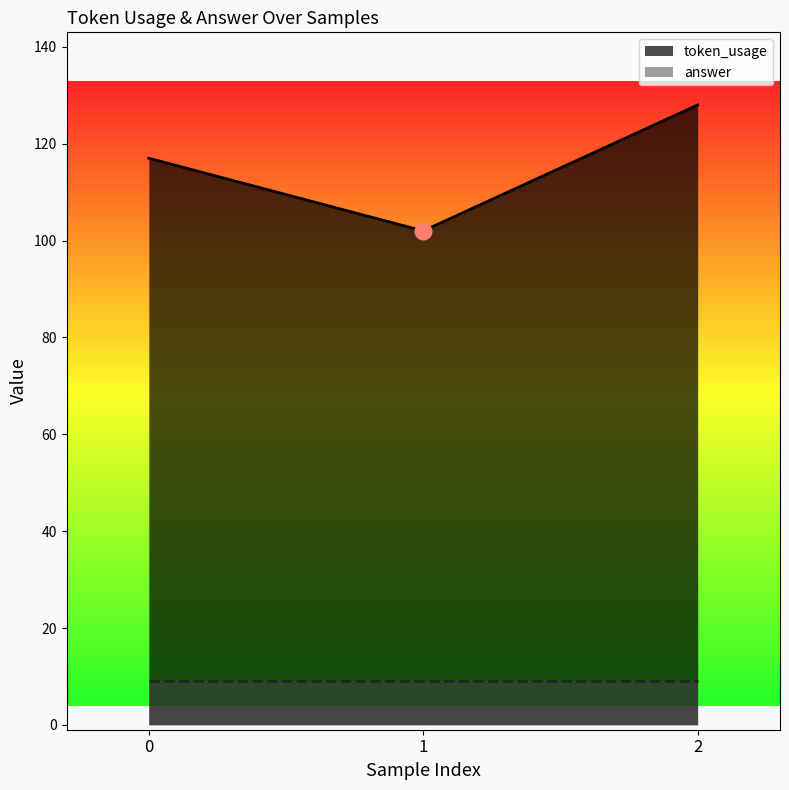

The value at 2 is 128. True or false?

True